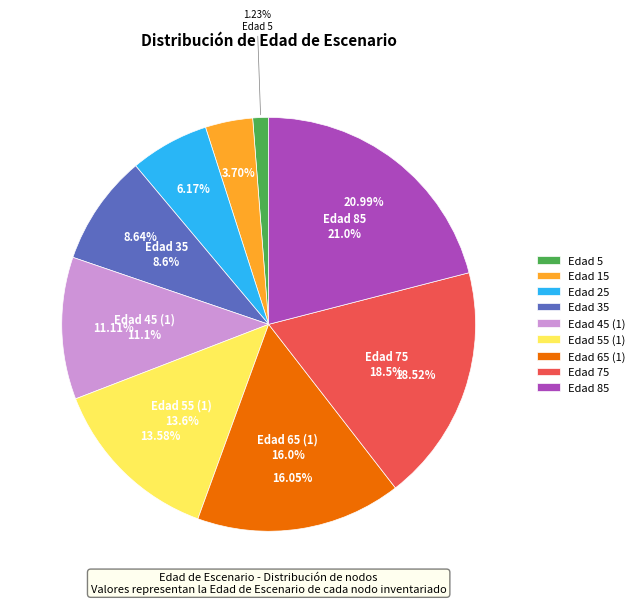

Between Edad 15 and Edad 65 (1), which is larger?

Edad 65 (1)